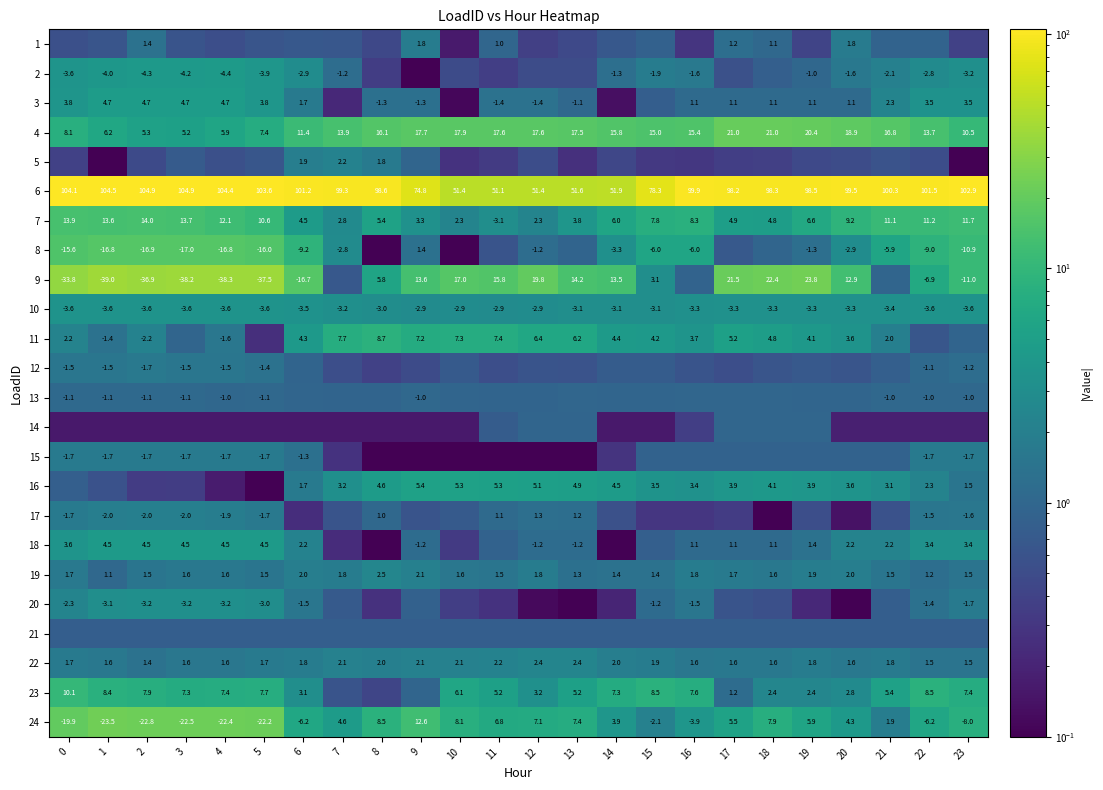

Is the value of 22 at 7 greater than the value of 8 at 14?

Yes